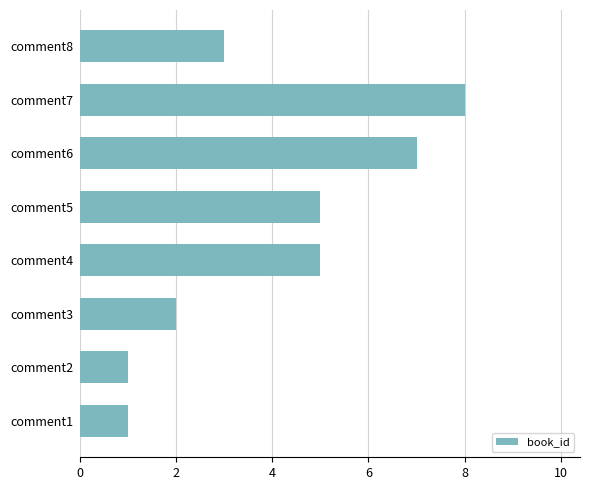

What is the change in value from comment3 to comment7?

+6